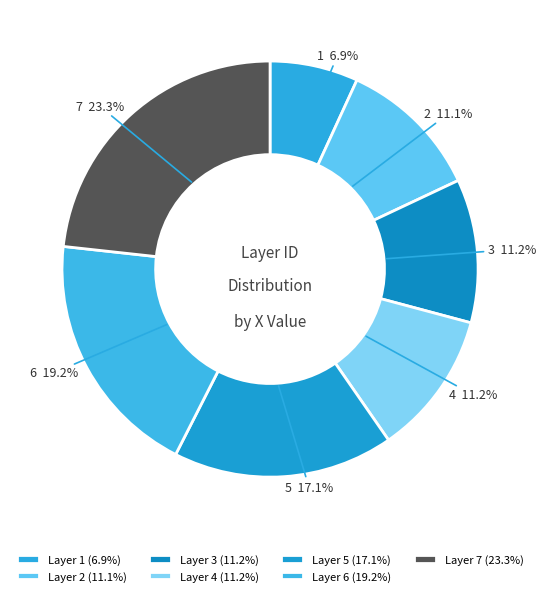

True or false: 7 accounts for 38% of the total.

False